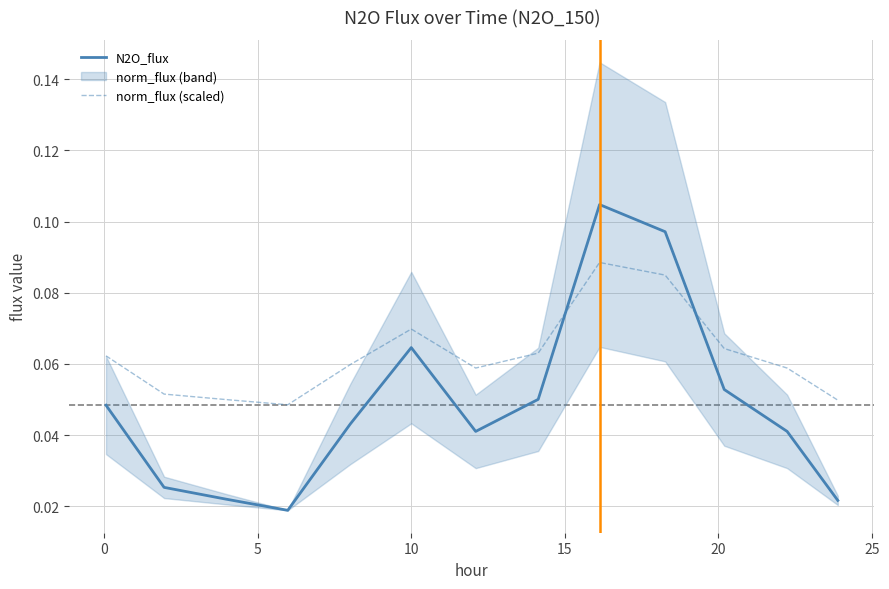

True or false: N2O_flux and norm_flux (scaled) intersect in this chart.

True